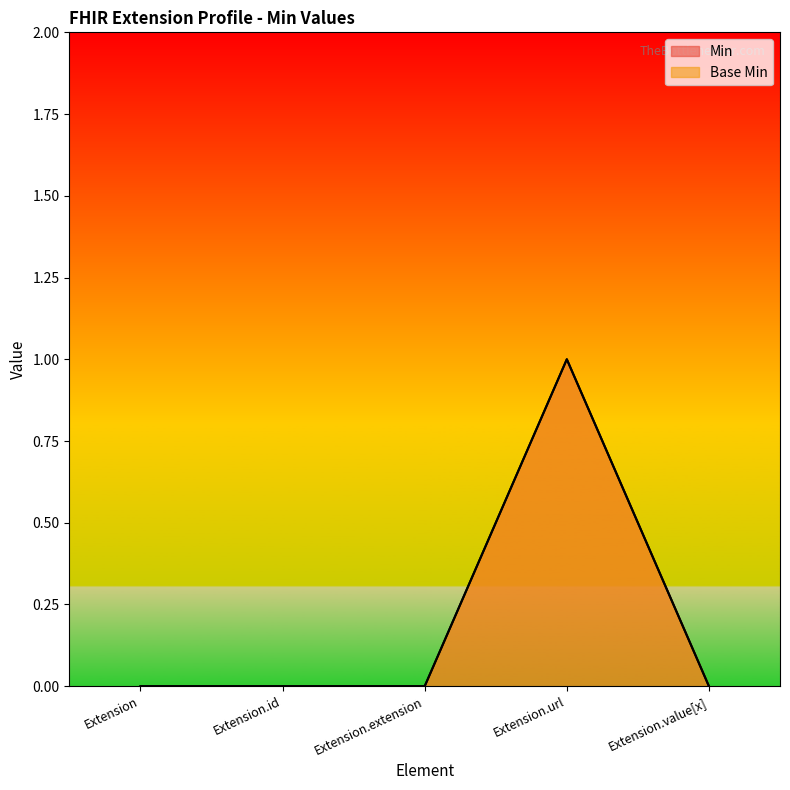

How many values in Base Min are above zero?

1